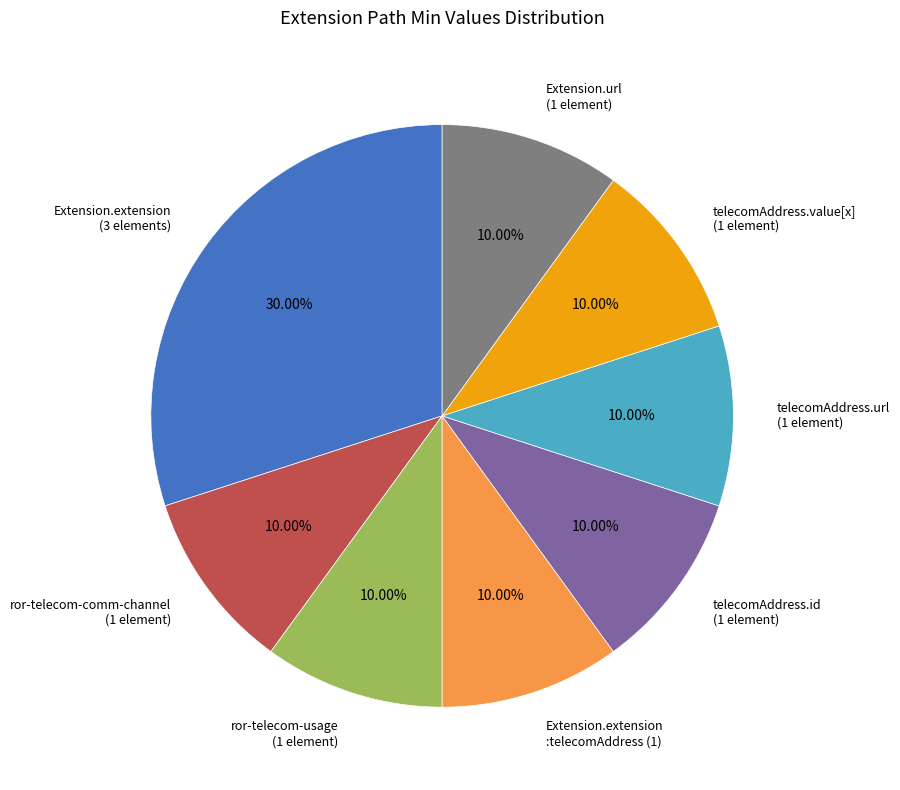

Is there any slice that represents more than half of the pie?

No